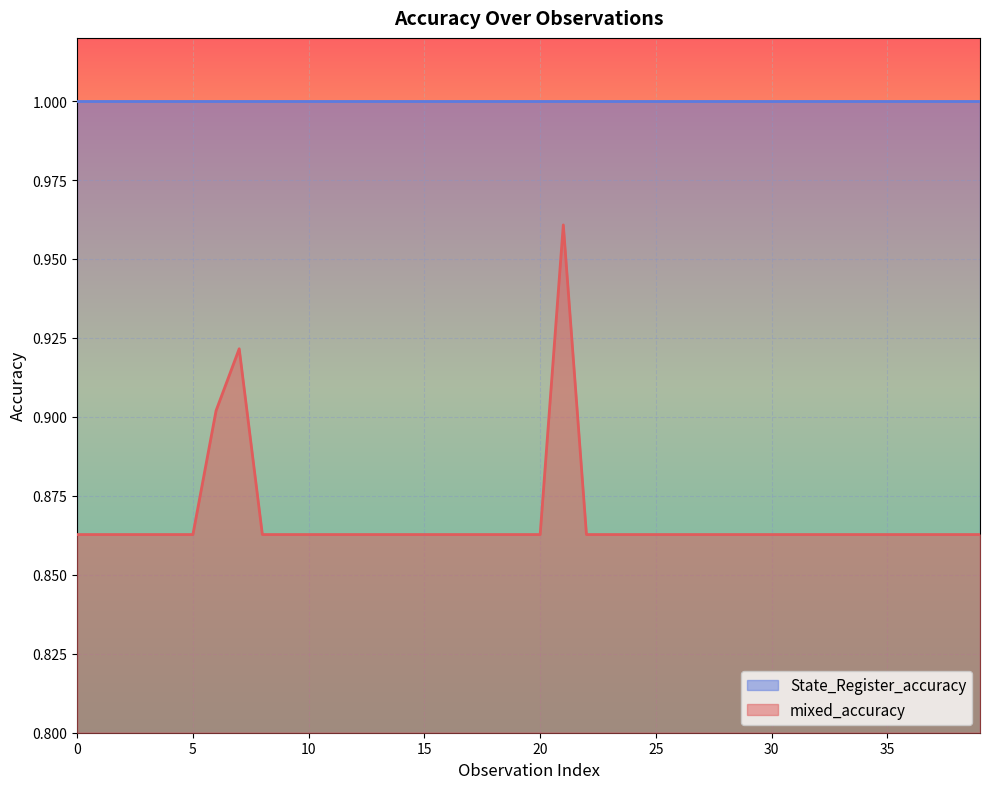

True or false: State_Register_accuracy and mixed_accuracy cross at least once.

False